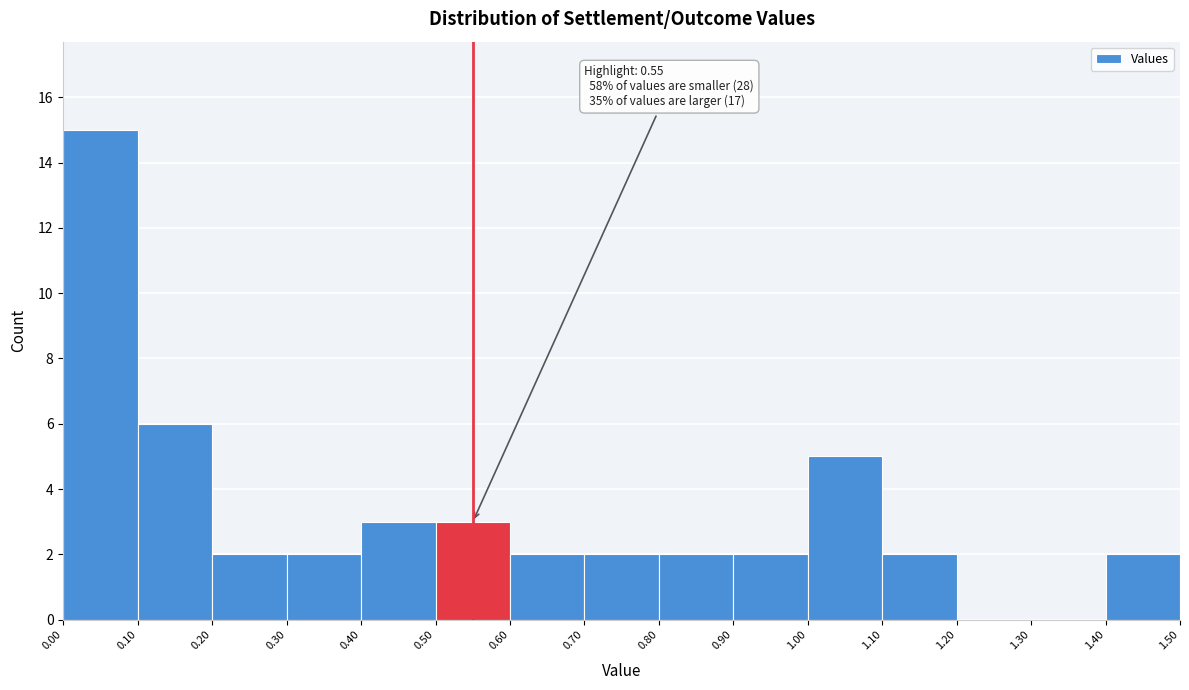

Which range on the x-axis has the tallest bar?

0.00 to 0.10